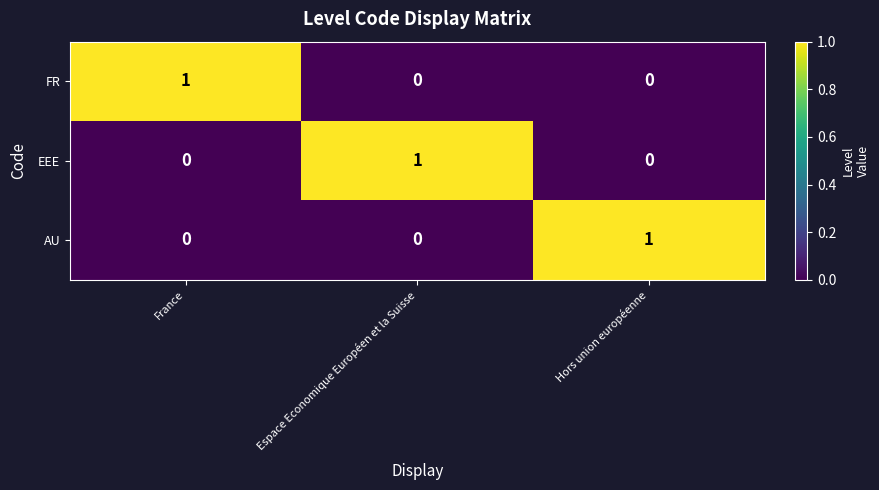

Is the value of FR at France greater than the value of AU at France?

Yes